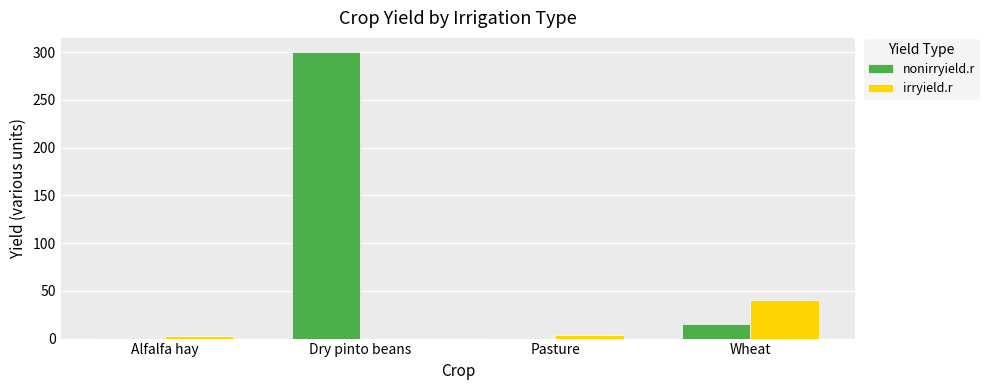

Which category has the highest value across all series?

Dry pinto beans